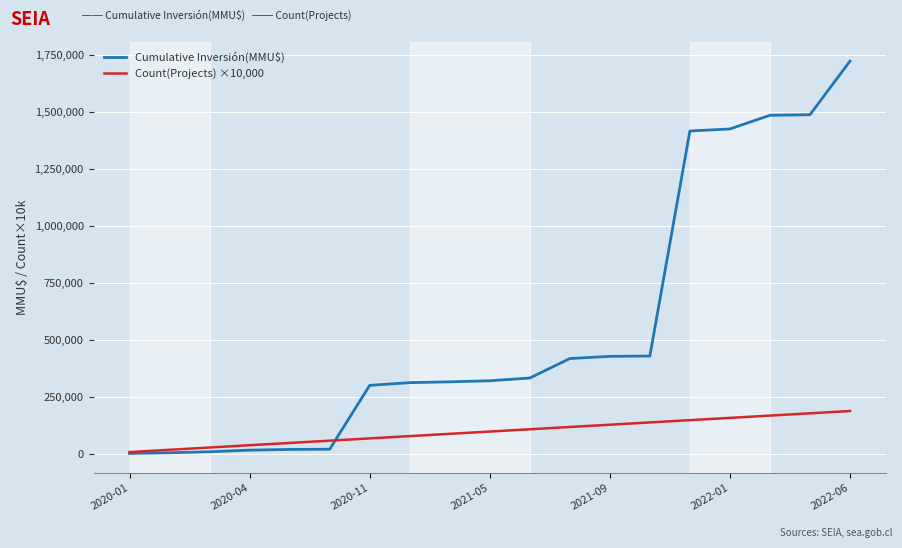

Which series has the widest spread of values?

Cumulative Inversión(MMU$)